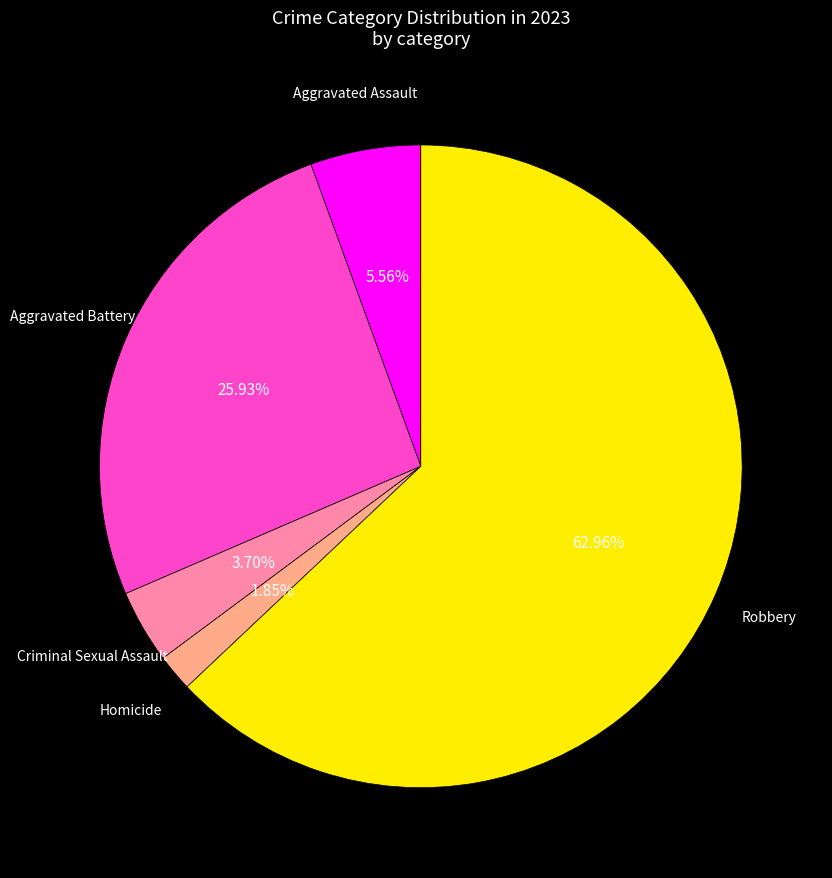

Is there a majority slice in this chart?

Yes